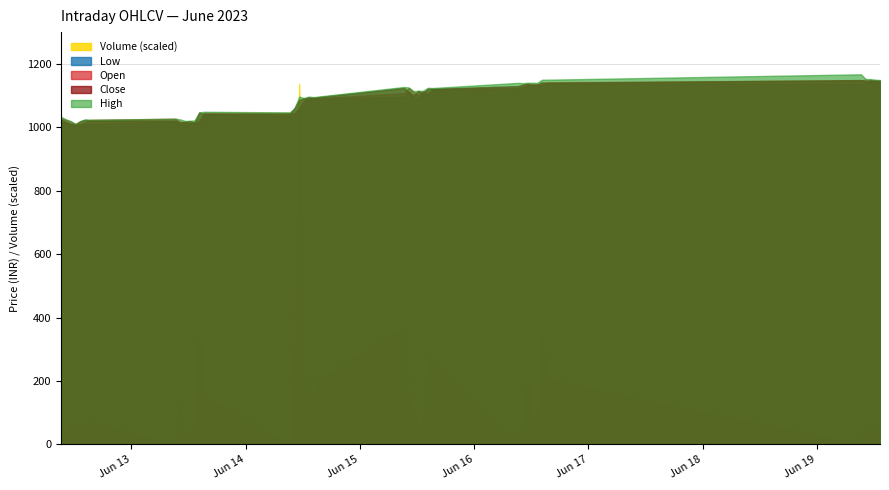

How many data points in Low are less than 1090?

20